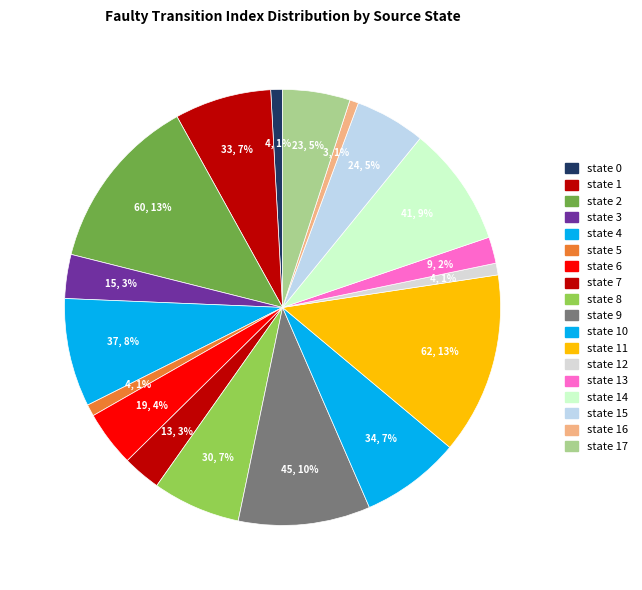

Rank the categories by value from lowest to highest.

state 16, state 0, state 5, state 12, state 13, state 7, state 3, state 6, state 17, state 15, state 8, state 1, state 10, state 4, state 14, state 9, state 2, state 11